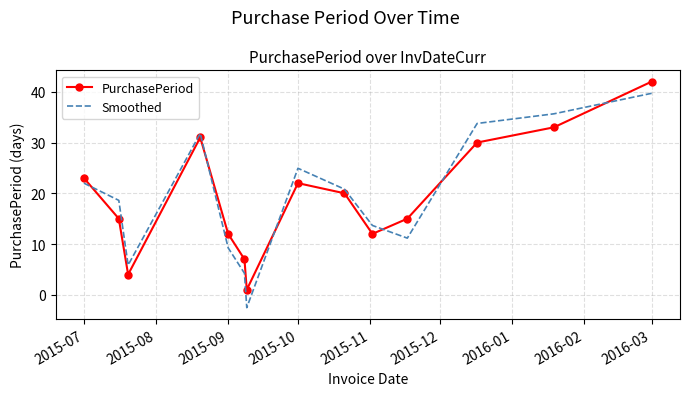

What is the difference between the maximum and minimum values in the PurchasePeriod series?

41.0